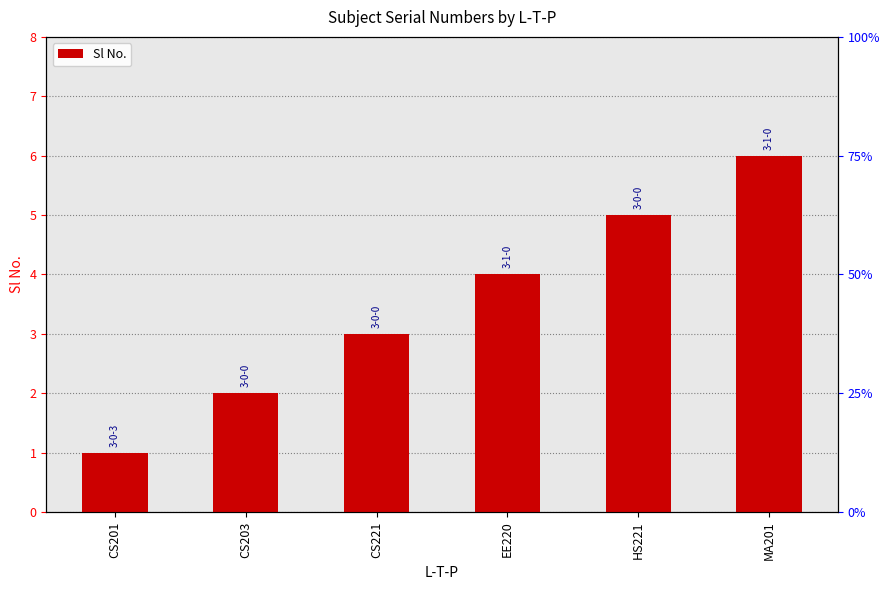

How many series are shown in this chart?

1